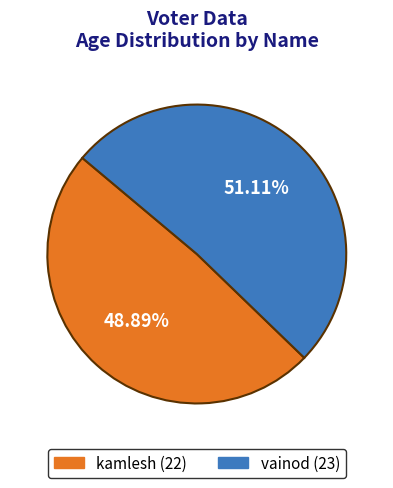

Do kamlesh and vainod together represent more than half of the pie?

Yes